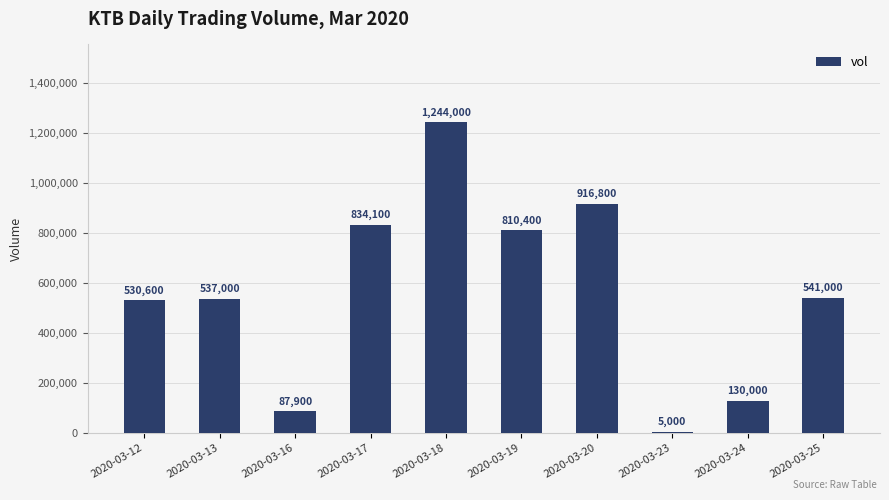

What is the greatest value displayed?

1244000